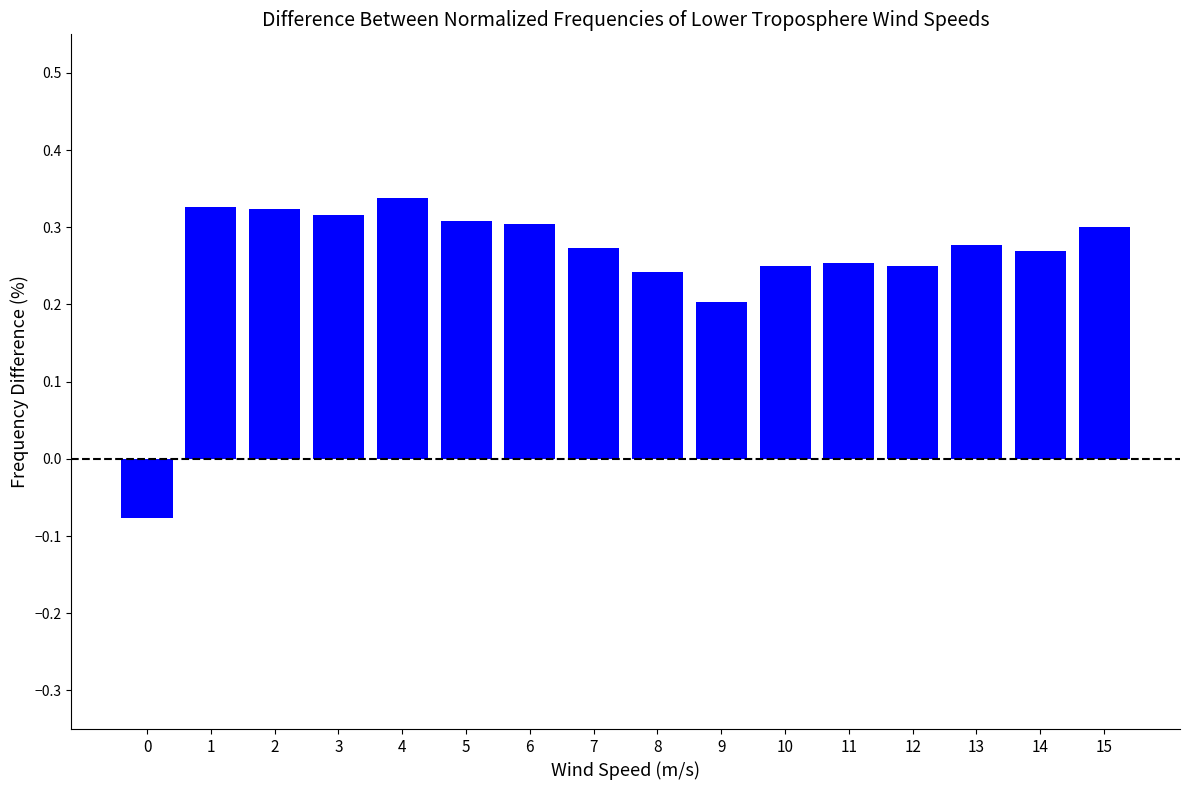

How many bars are there in total?

16